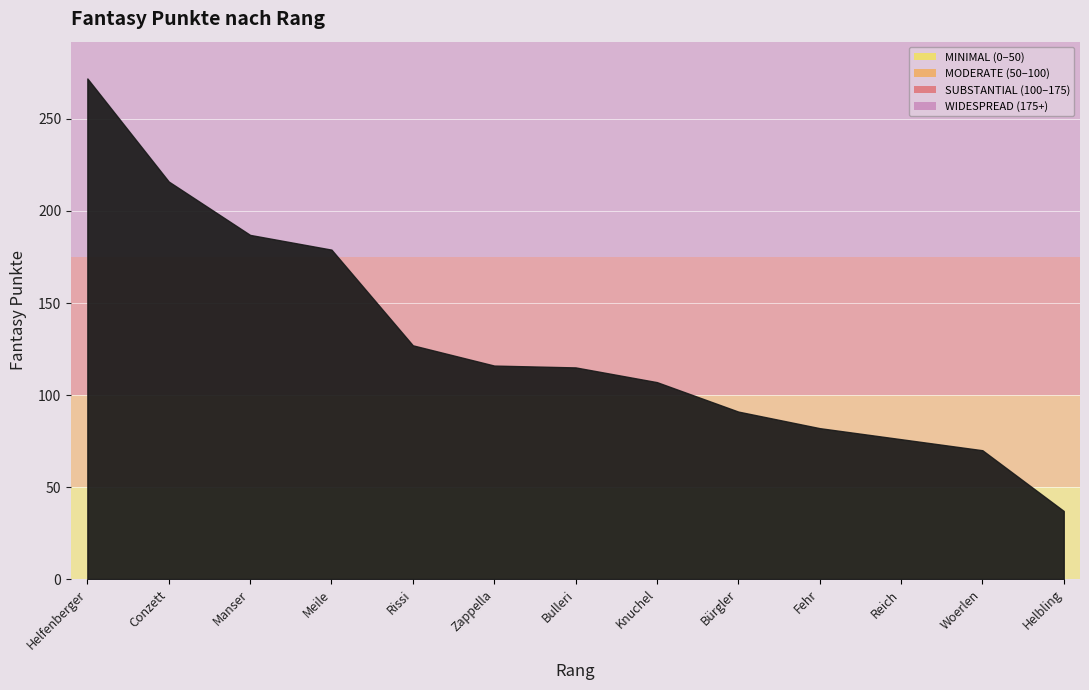

What is the change in value from Helfenberger to Helbling?

-235